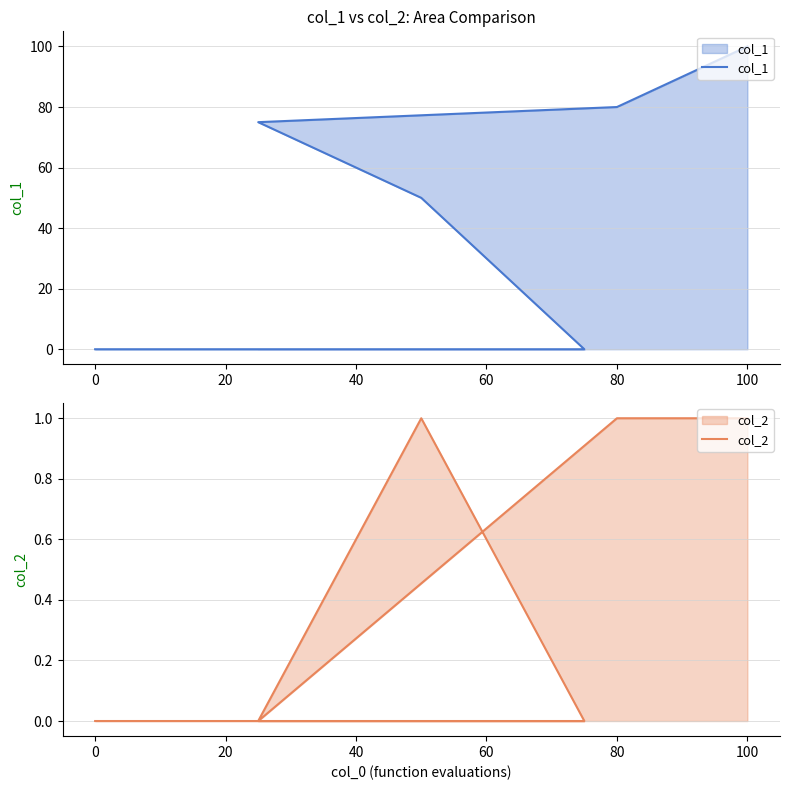

List the series in order of their overall mean, lowest first.

col_2, col_1